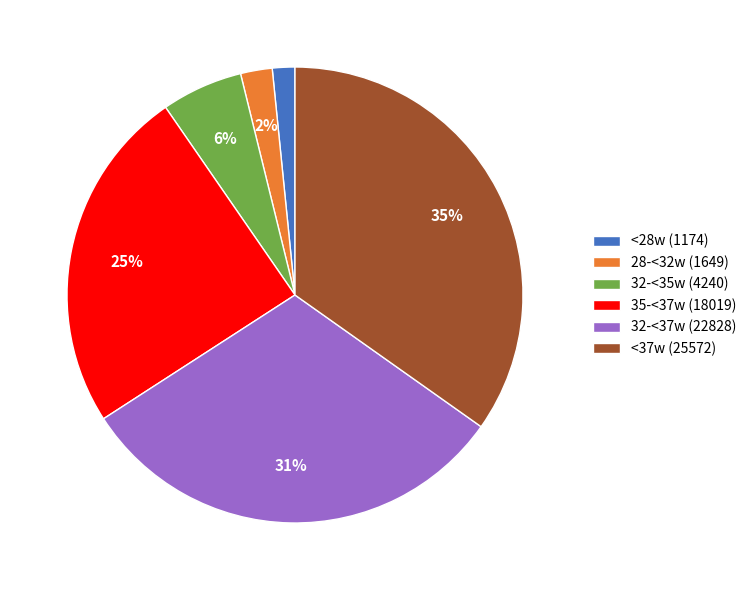

Which has a higher value, 32-<37w (22828) or <37w (25572)?

<37w (25572)